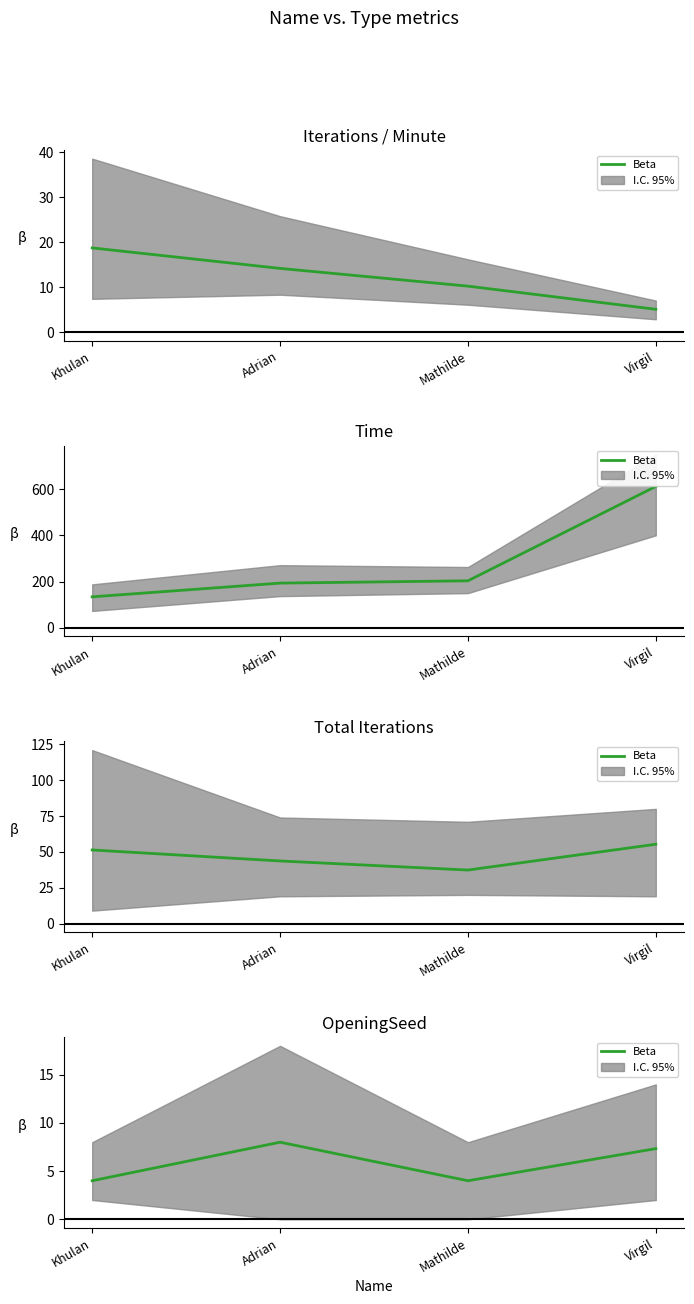

What is the value of the 4th point from the left?

7.3